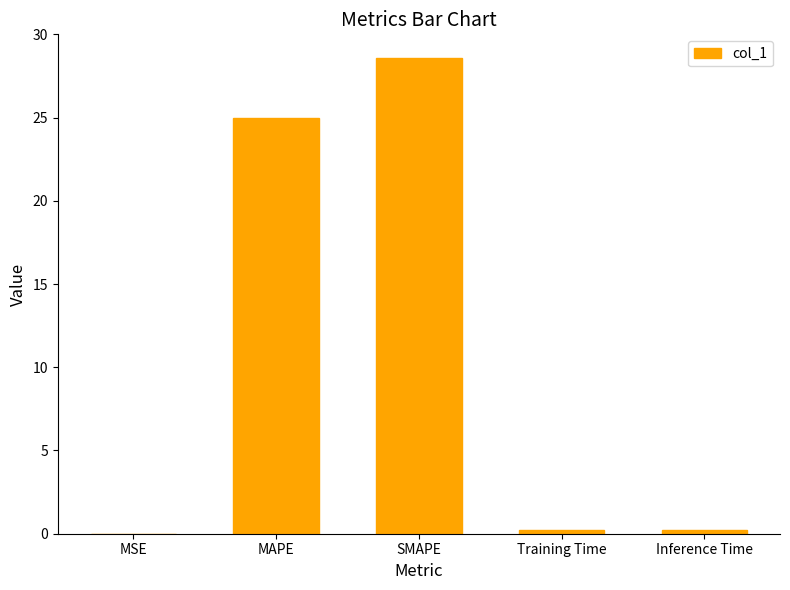

Which label corresponds to the largest value in the chart?

SMAPE